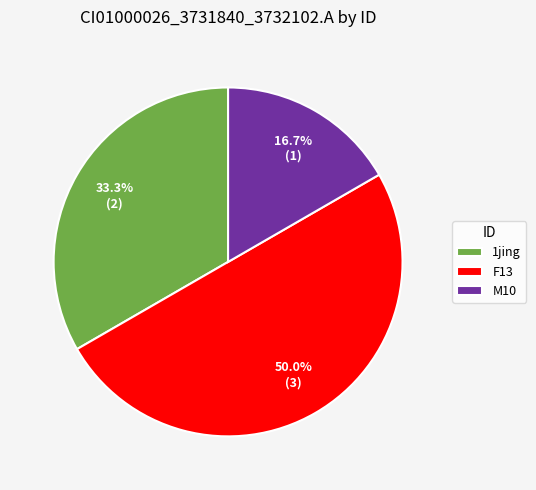

Does M10 represent more than half of the total?

No